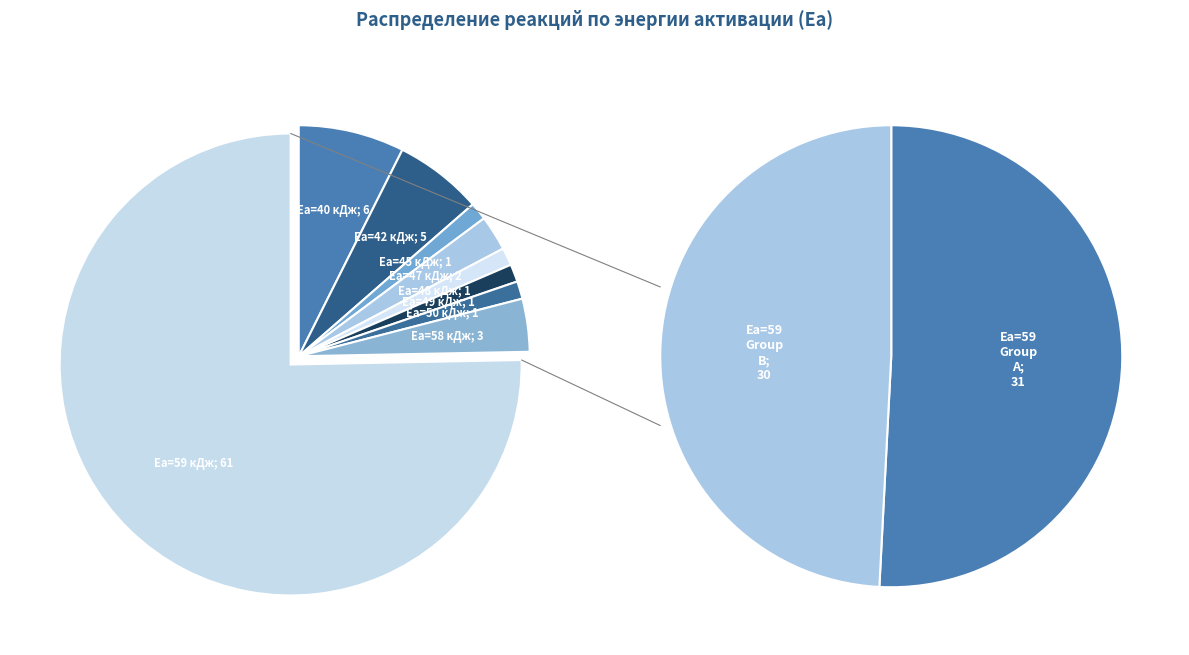

To the nearest percent, what is the difference between the largest and smallest slice percentages?

74%